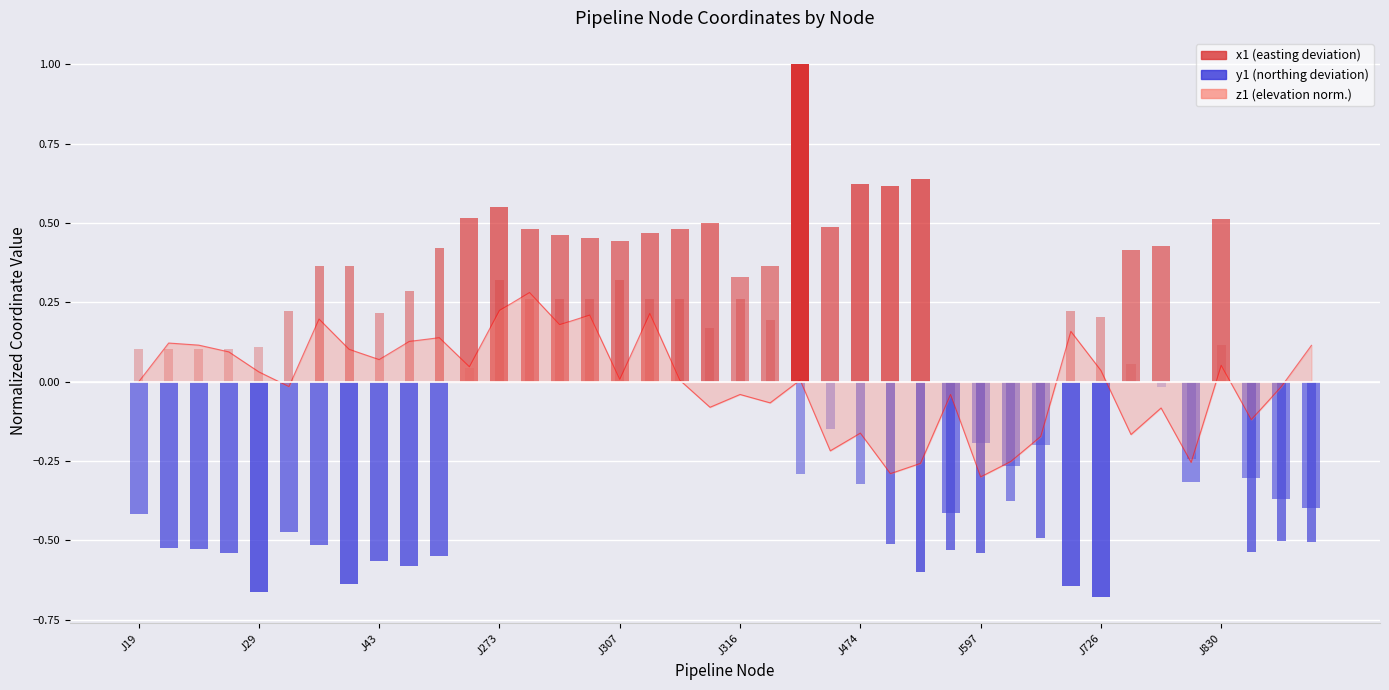

Is it true that the value at 39 is 0.0?

False